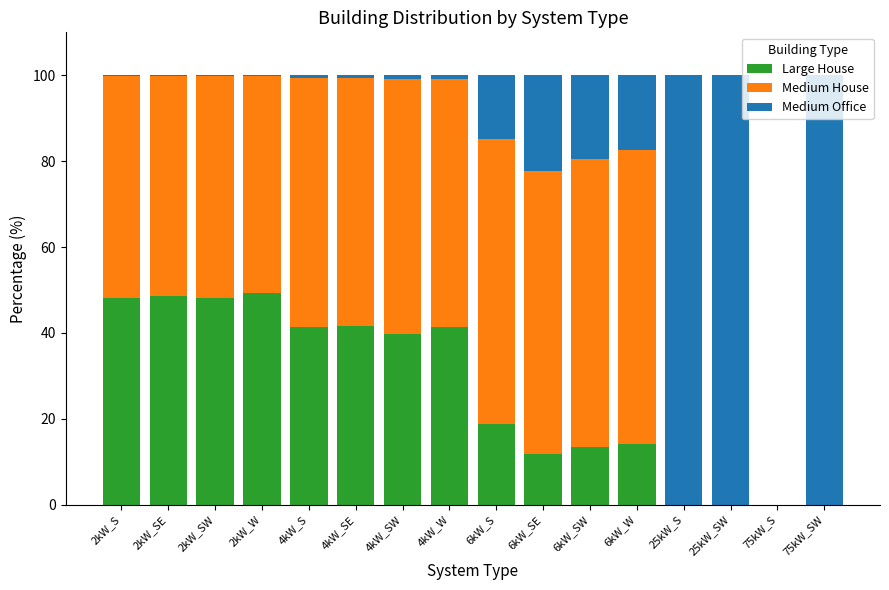

At which label is Large House closest to 24?

6kW_S